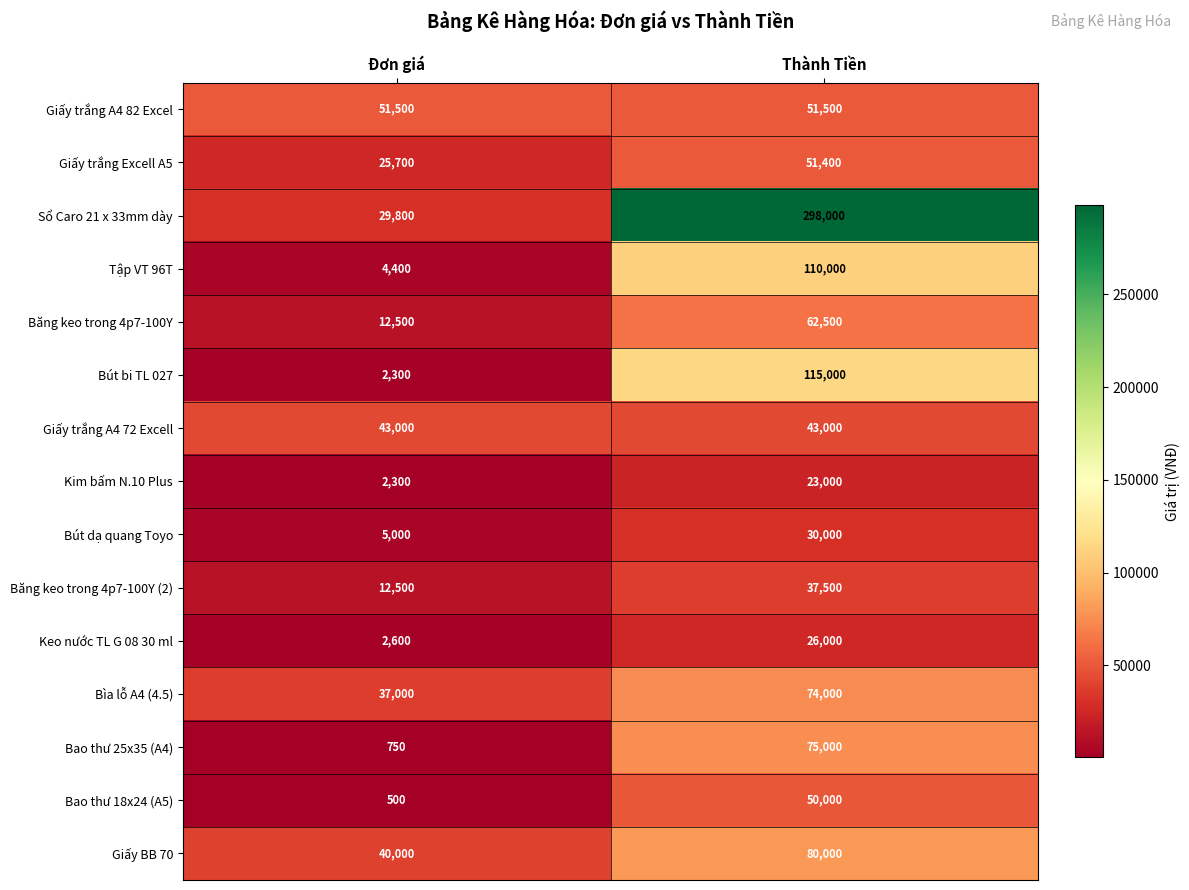

Which series has the widest spread of values?

Sổ Caro 21 x 33mm dày